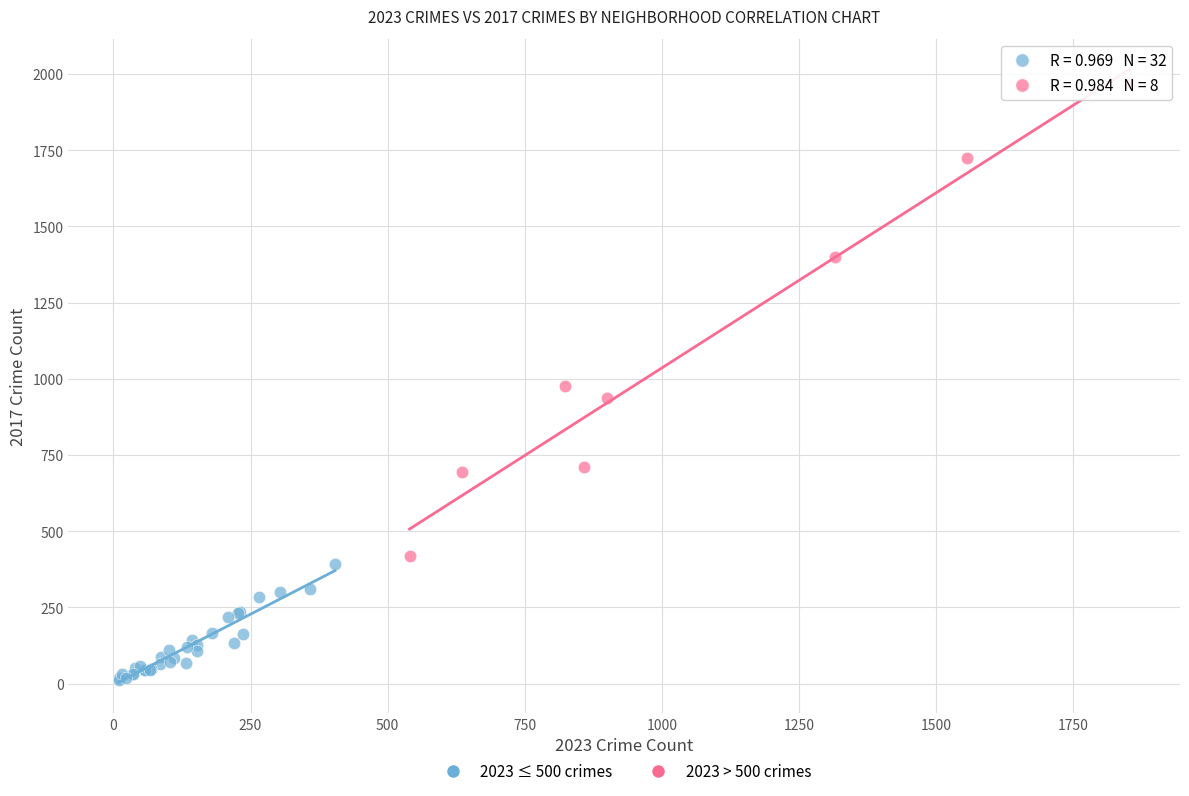

Which series reaches the minimum Y coordinate?

2023 ≤ 500 crimes